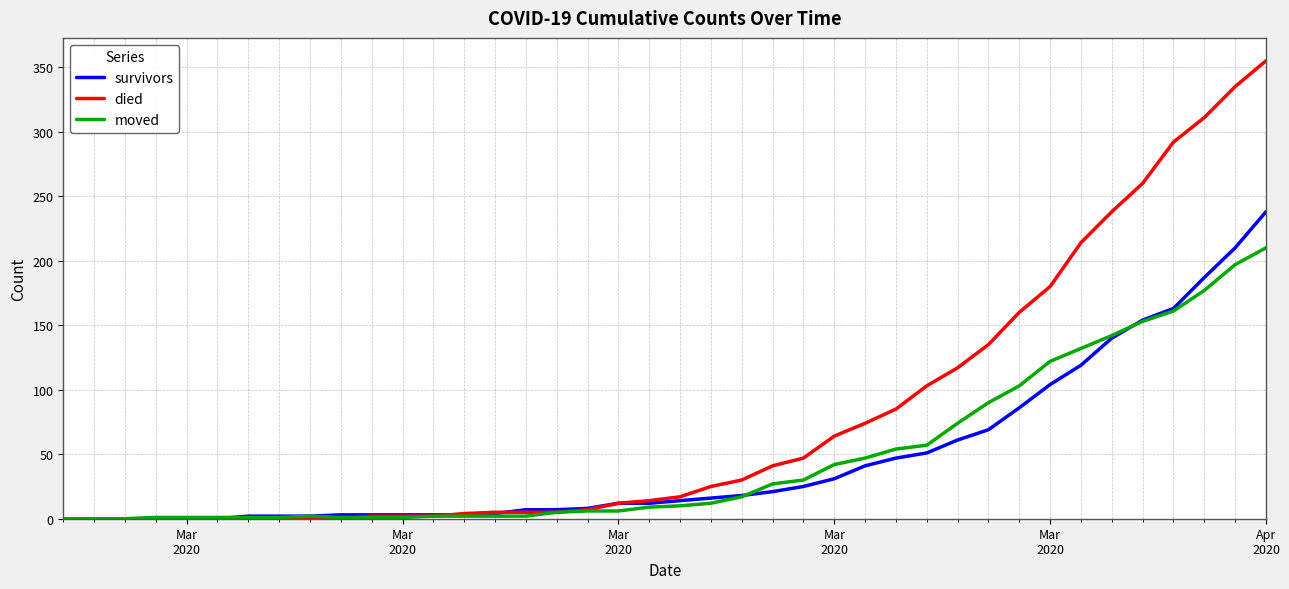

Which series ends up on top after the final intersection of moved and survivors?

survivors